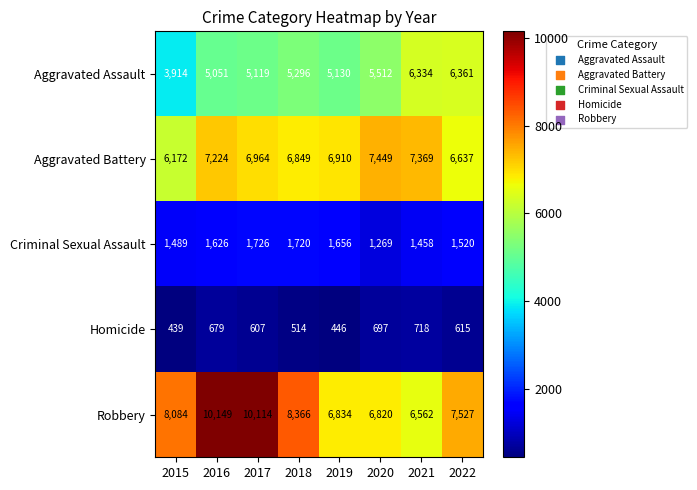

Between 2015 and 2020, which series saw the biggest shift?

Aggravated Assault